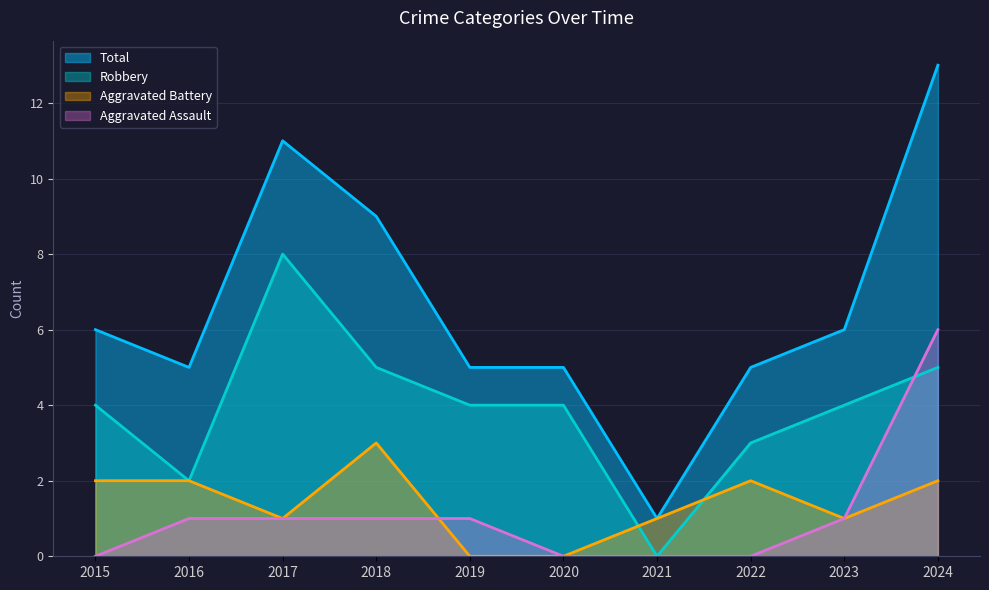

What are all the series names shown in the legend?

Total, Robbery, Aggravated Battery, Aggravated Assault